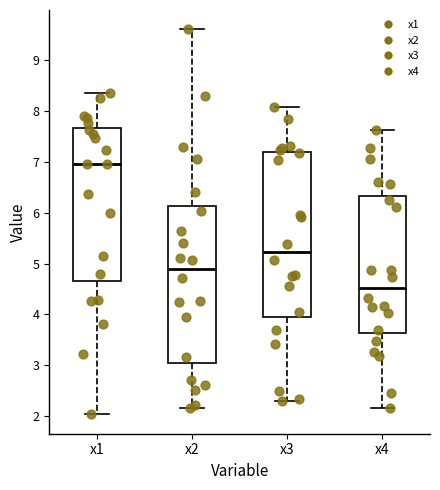

Reading left to right, transcribe this box plot: for each box, give where its median line is, the range the box spans, and where its two whiskers end, as read against the y-axis. The values are not printed on the chart, so give them approximately, as read against the axis.

x1: median 7.0, box 4.7 to 7.7, whiskers 2.0 to 8.4
x2: median 4.9, box 3.1 to 6.1, whiskers 2.2 to 9.6
x3: median 5.2, box 4.0 to 7.2, whiskers 2.3 to 8.1
x4: median 4.5, box 3.6 to 6.3, whiskers 2.2 to 7.6